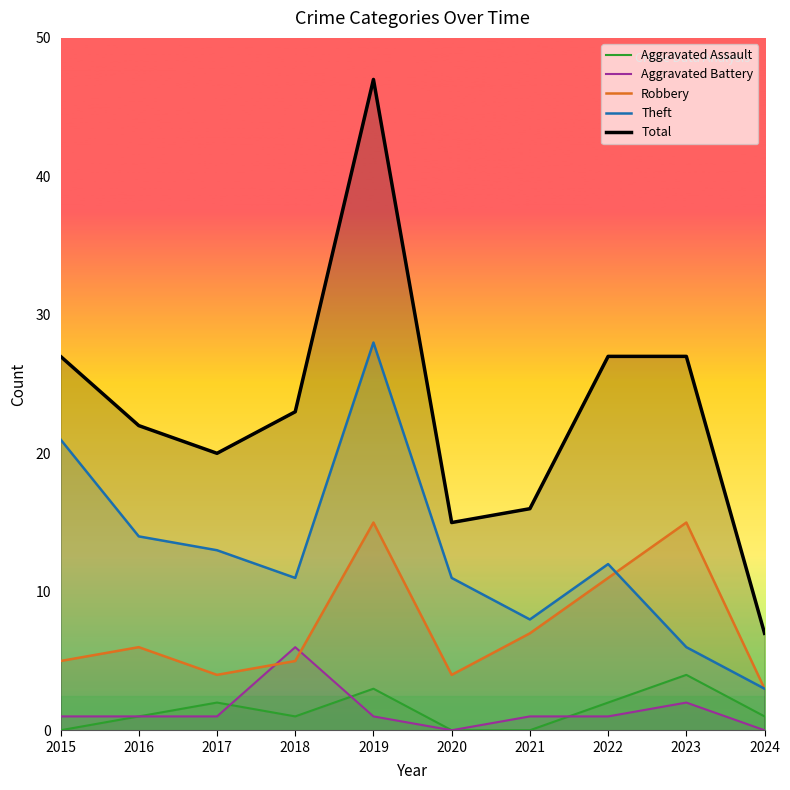

The value of Aggravated Assault at 2023 is 2. True or false?

False